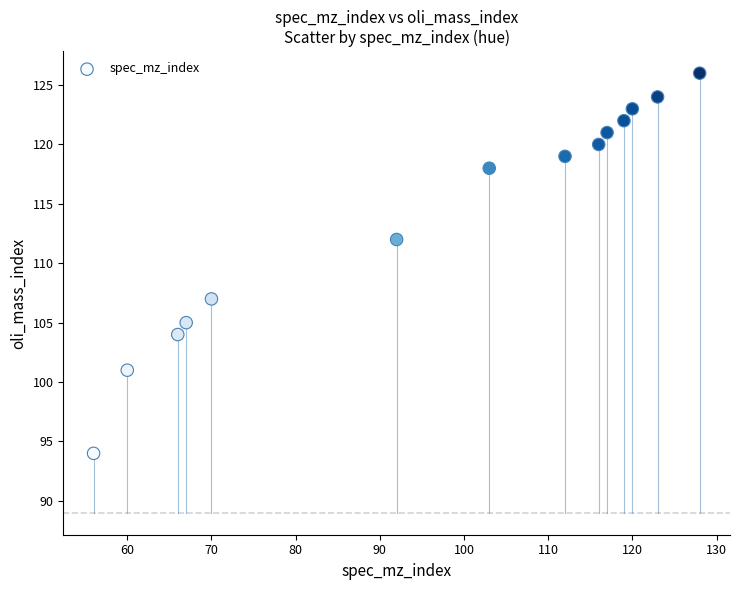

What Y value in the scatter plot is closest to 110?

112